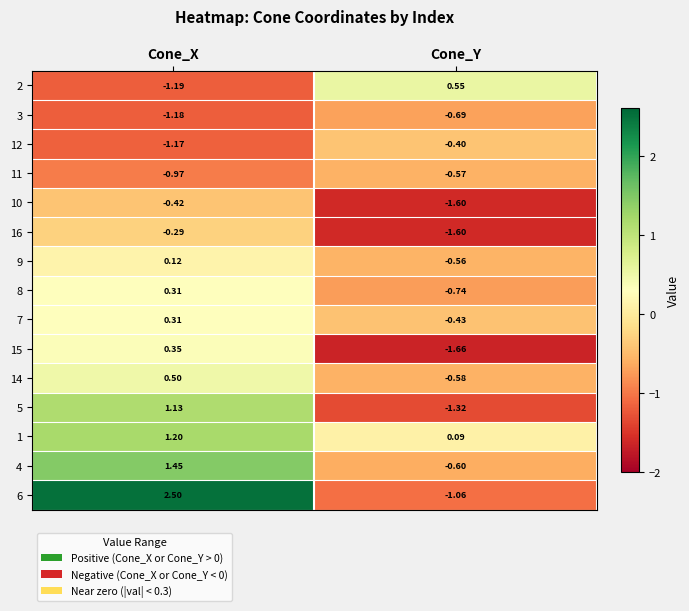

At which category does the chart reach its minimum across all series?

Cone_Y